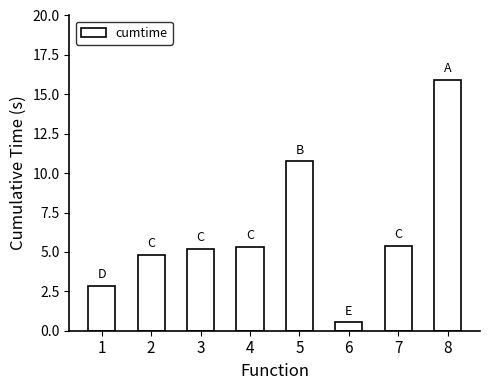

How many bars are there in total?

8